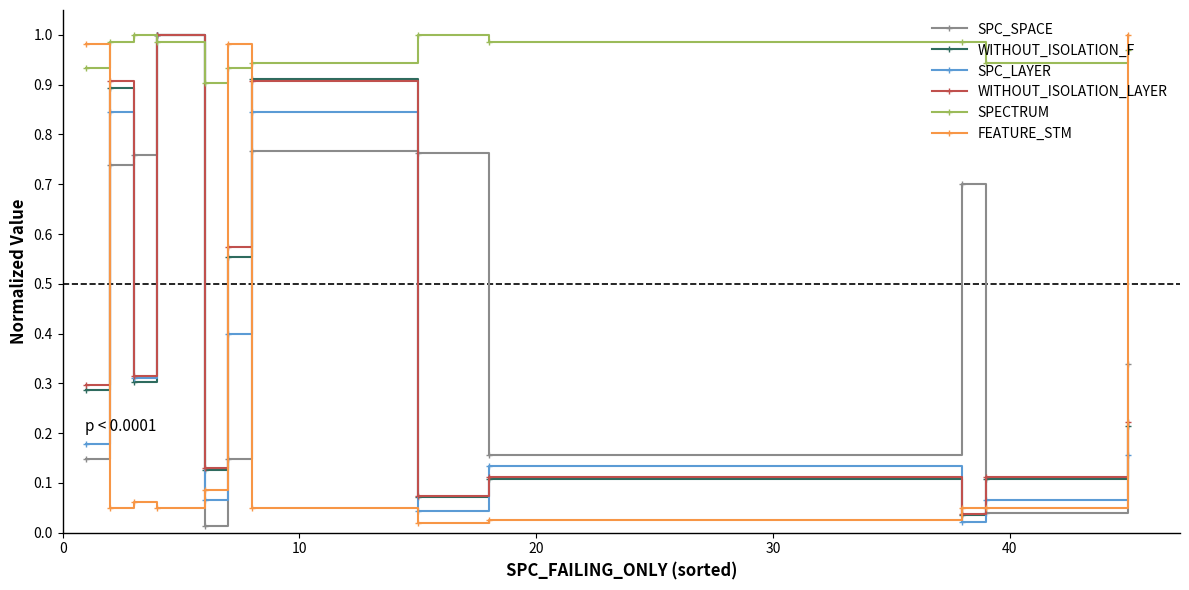

True or false: SPECTRUM and FEATURE_STM cross at least once.

True